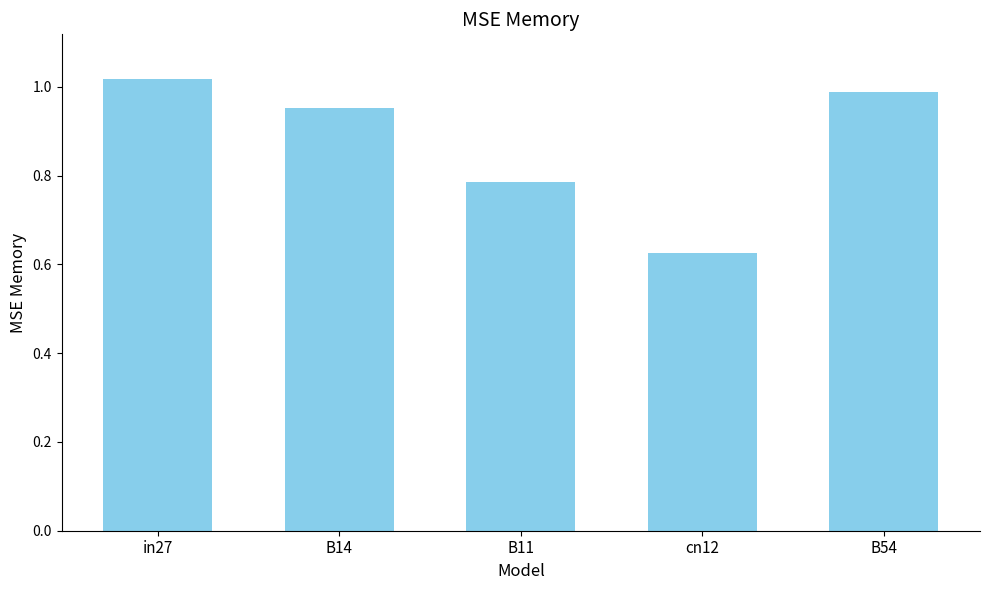

The value at cn12 is 1.1. True or false?

False